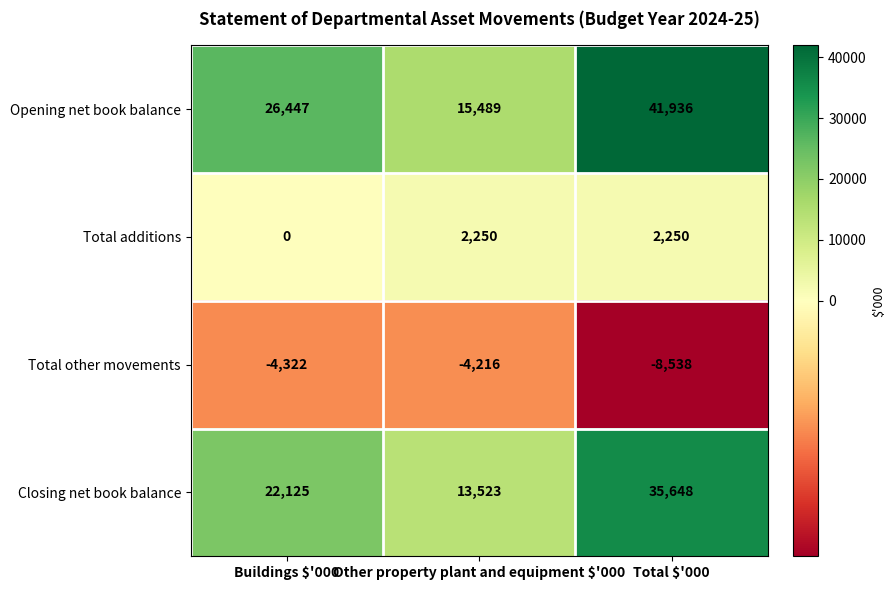

Reading left to right, transcribe all the data shown in this chart.

Opening net book balance: 26447	15489	41936
Total additions: 0	2250	2250
Total other movements: -4322	-4216	-8538
Closing net book balance: 22125	13523	35648